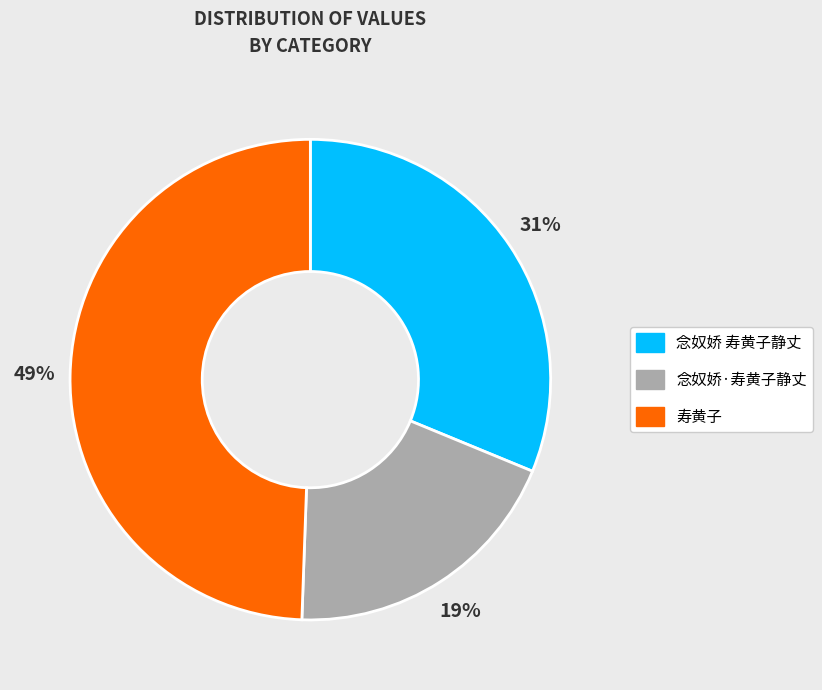

Count the number of slices in the pie.

3